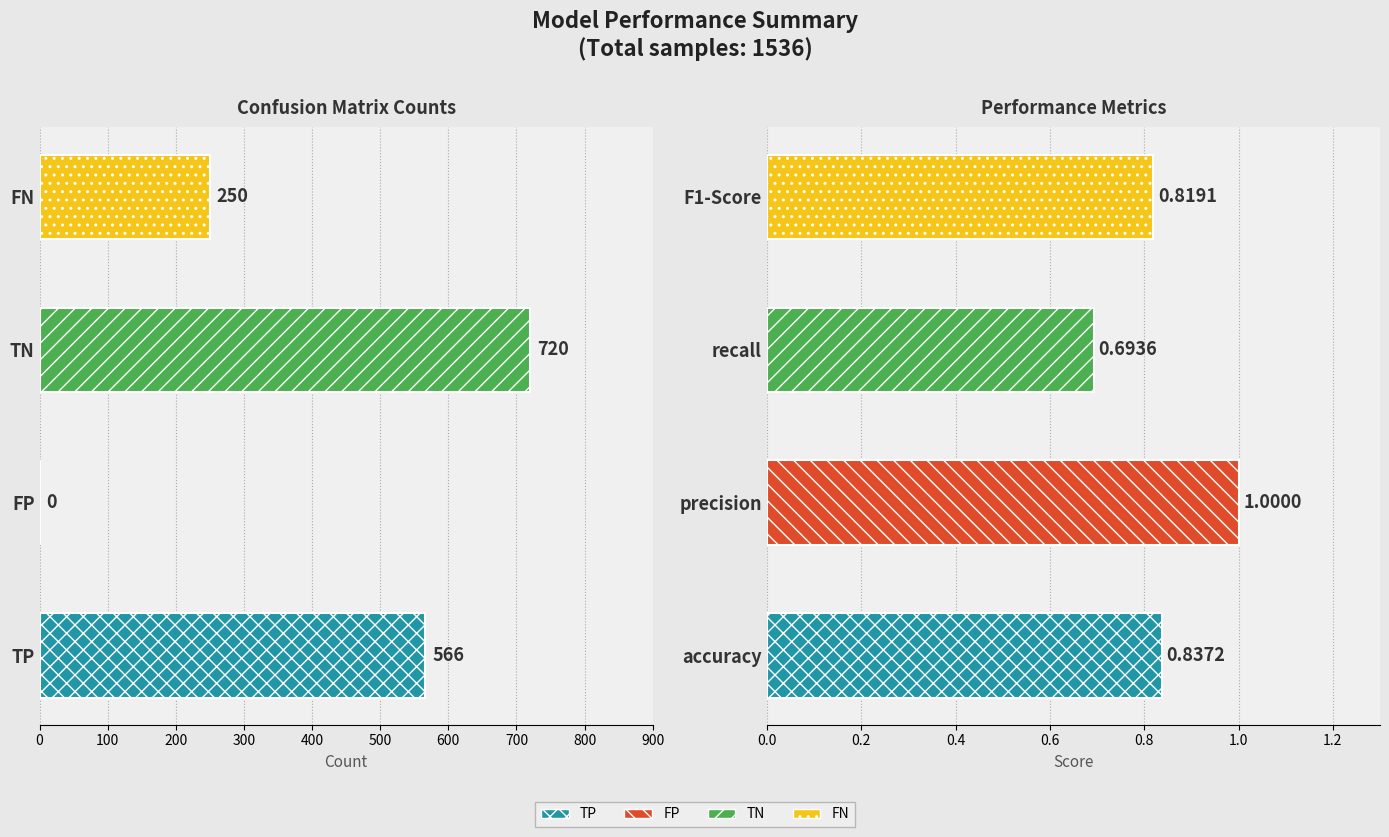

How many data points are less than 1?

4